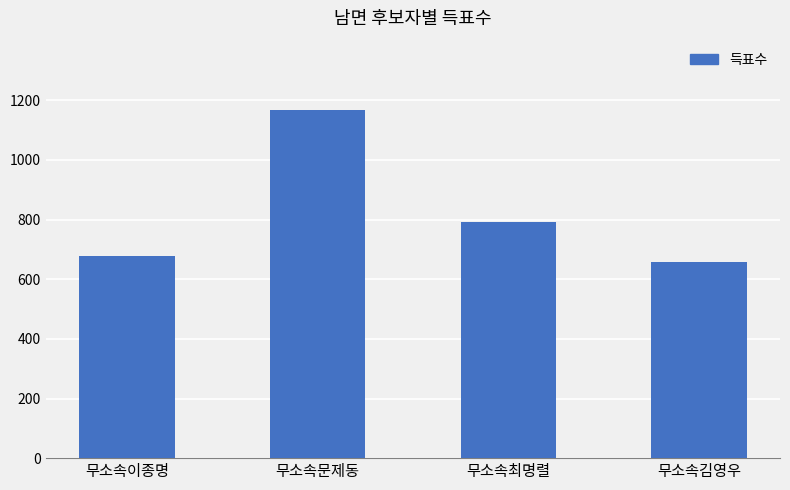

How many data points does each series have?

4